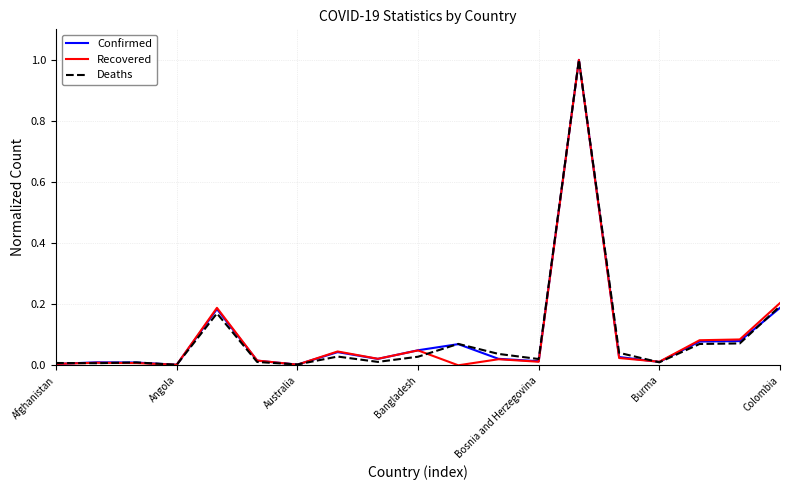

What is the greatest value displayed?

1.0